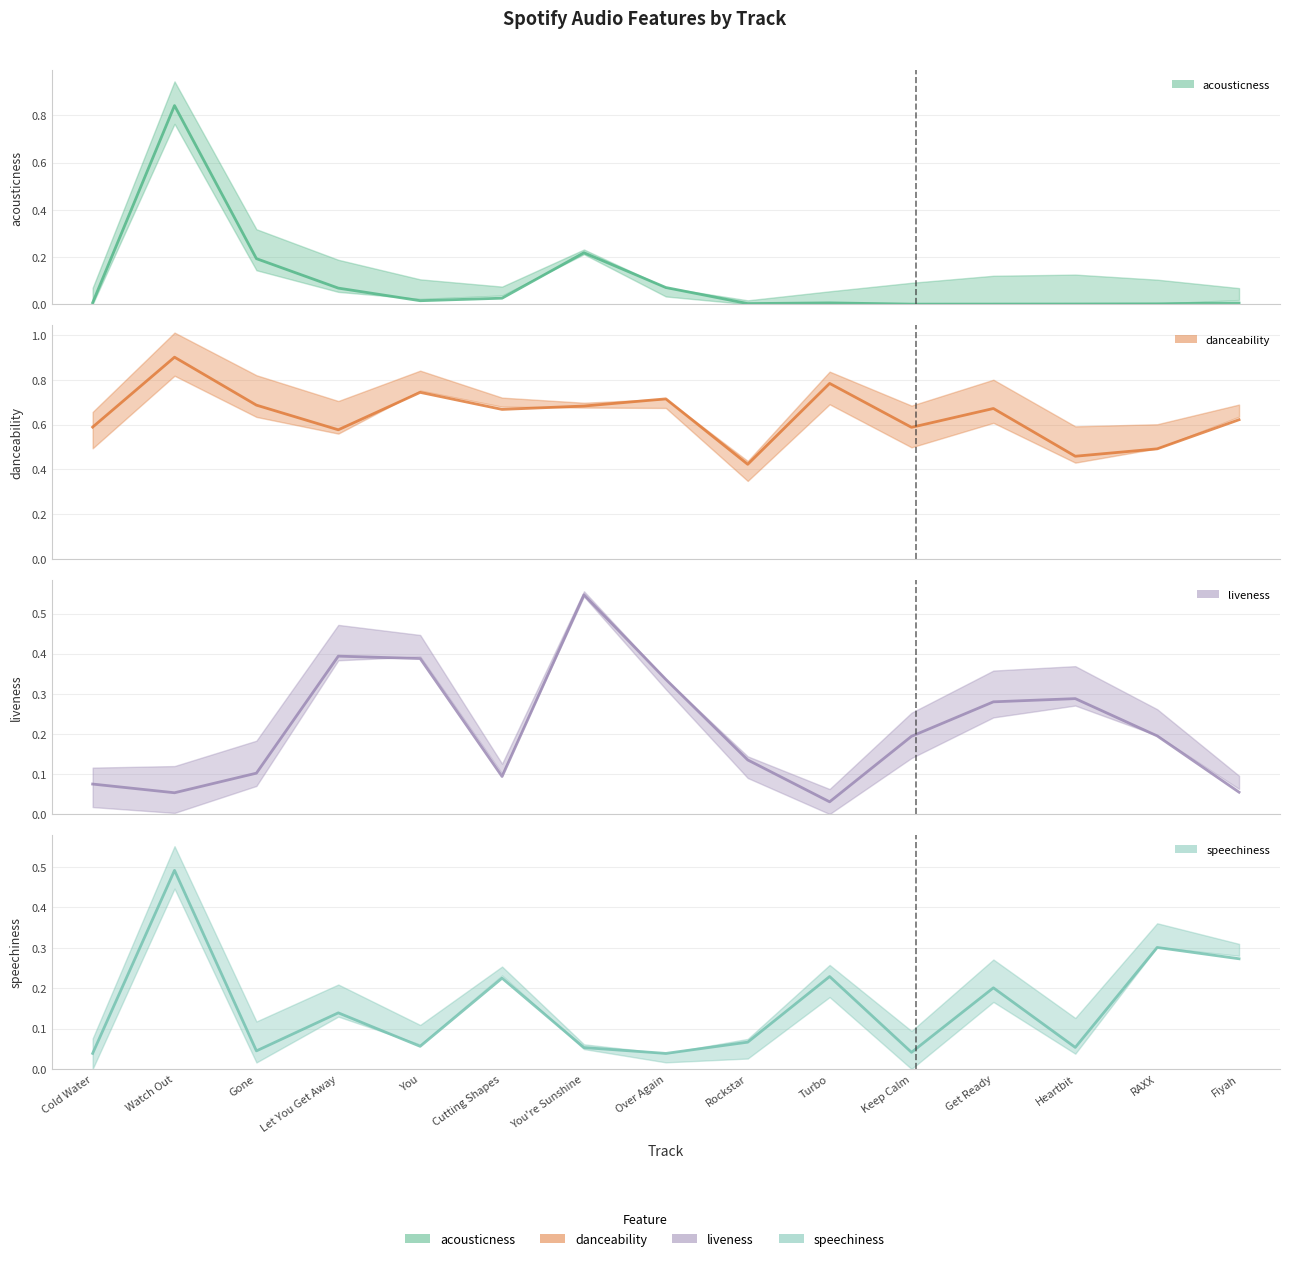

What is the label of the 14th point from the left?

RAXX